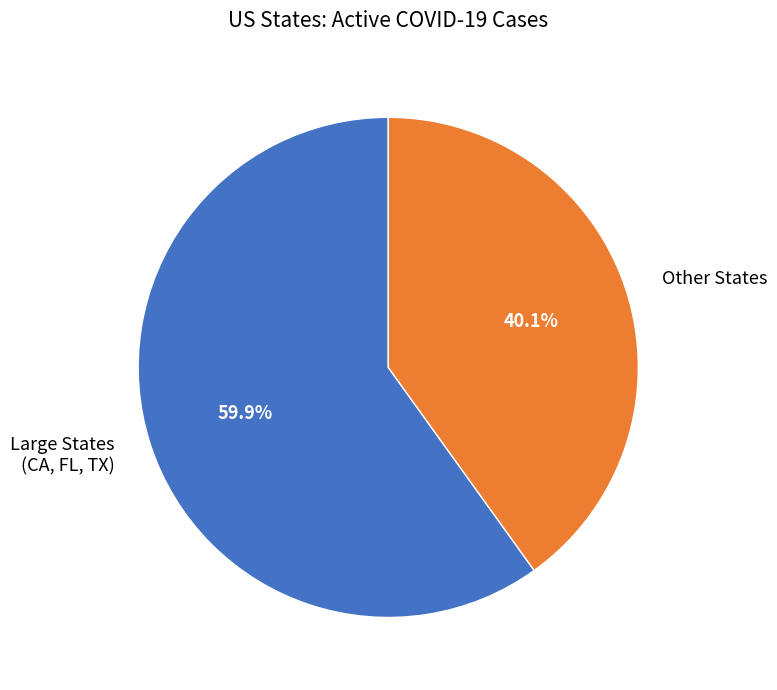

Approximately how many times larger is the value at Large States (CA, FL, TX) compared to Other States?

1.5